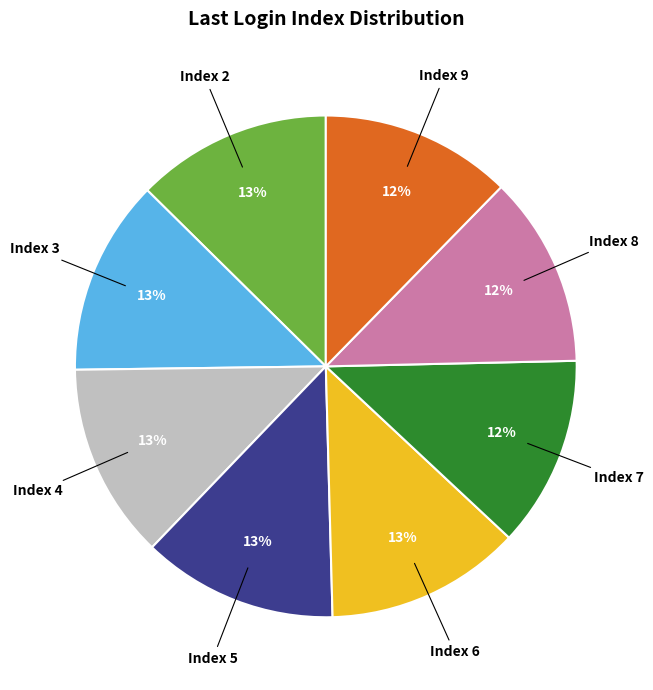

Approximately how many times larger is the value at Index 3 compared to Index 2?

1.0